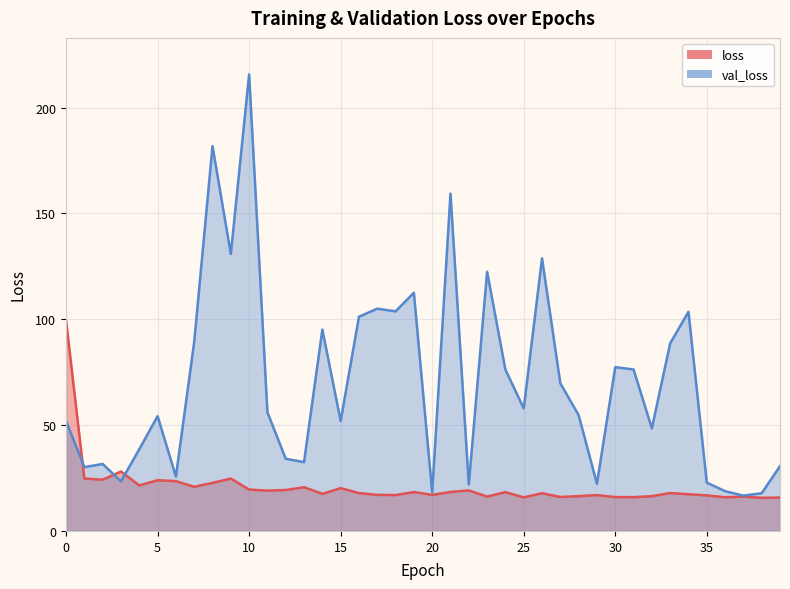

What are all the series names shown in the legend?

loss, val_loss